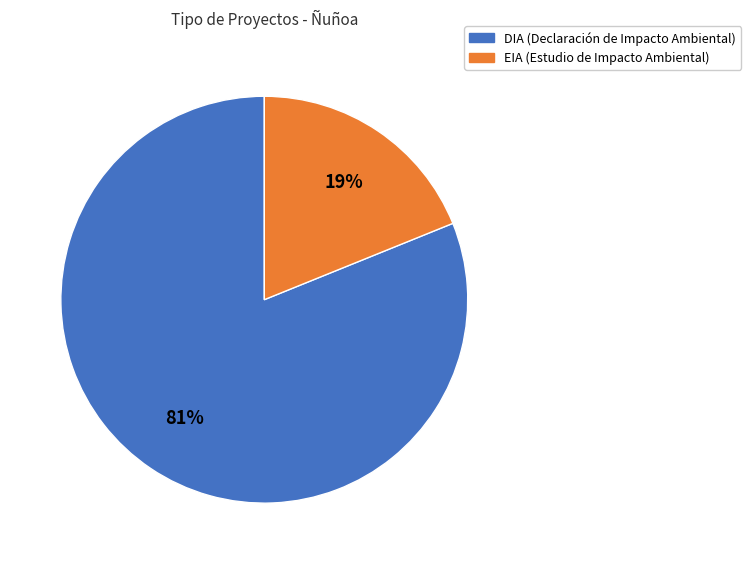

Do EIA and DIA together represent more than half of the pie?

Yes